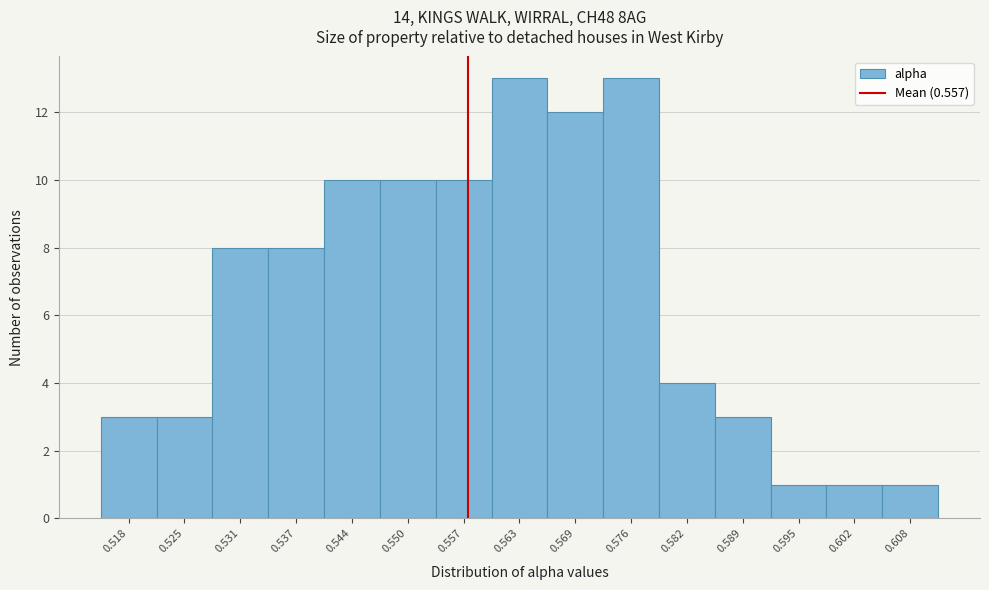

What is the height of the bar covering 0.560 to 0.566 on the x-axis? Neither the bar edges nor the heights are printed on the chart, so give them approximately, as read against the axes.

13